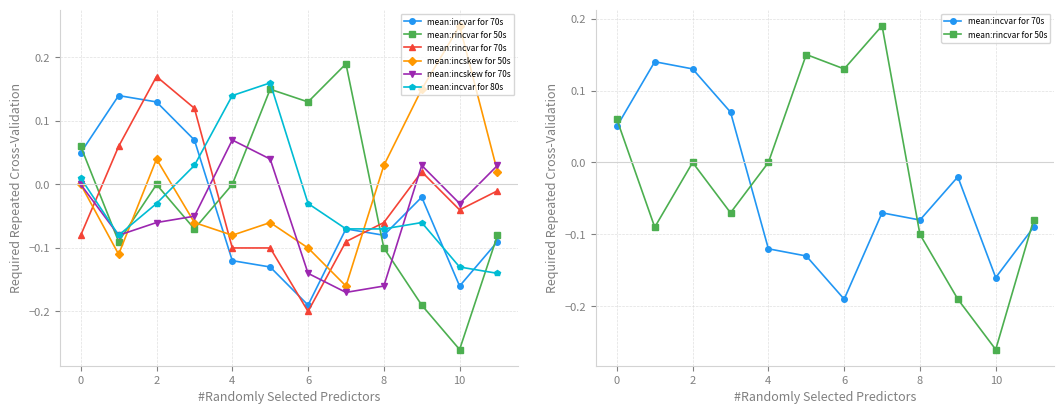

What is the maximum value shown in the chart?

0.2